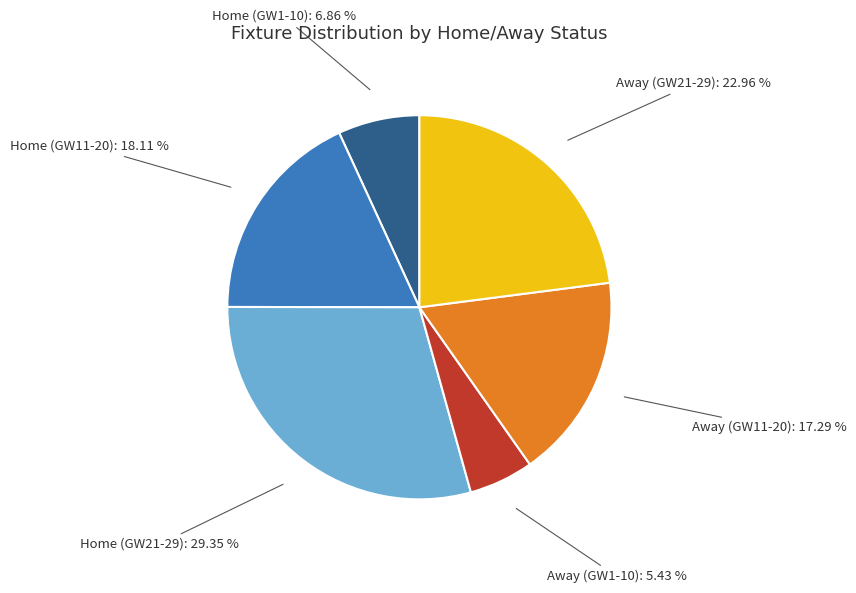

Does Away (GW11-20) represent more than half of the total?

No